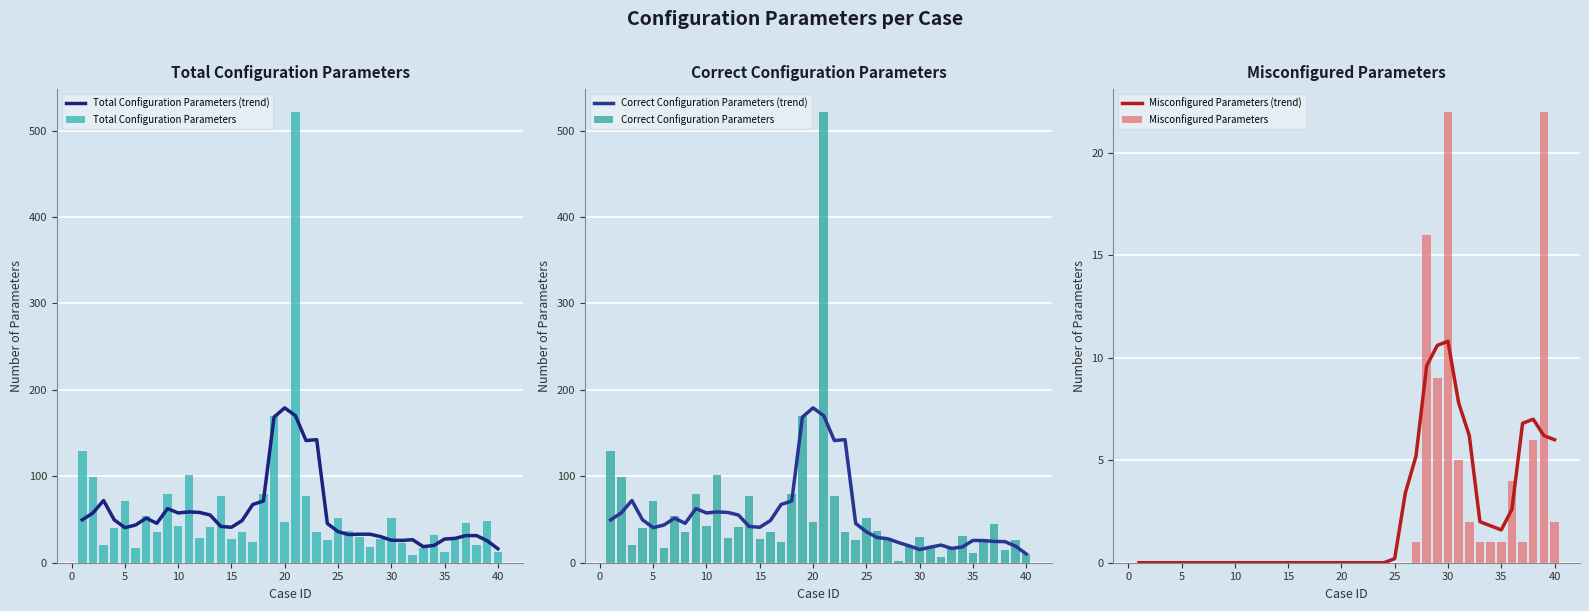

What is the lowest value of the Total Configuration Parameters (trend) series?

16.2